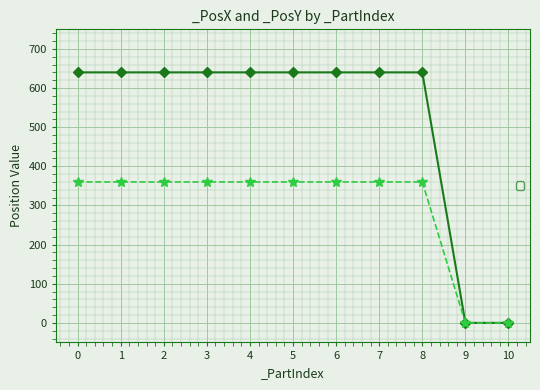

Which series has the largest total across all categories?

_PosX